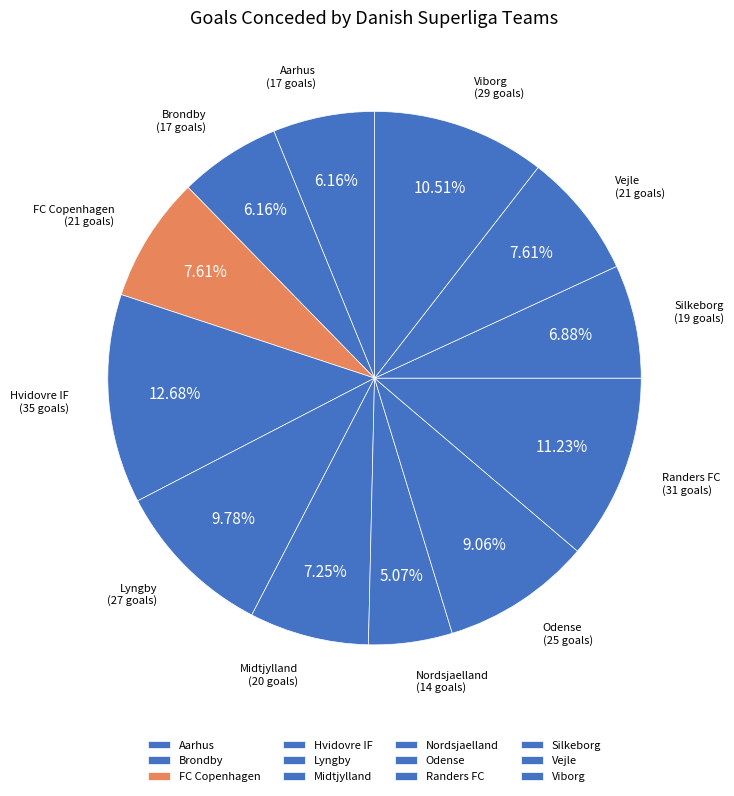

Count the number of slices in the pie.

12